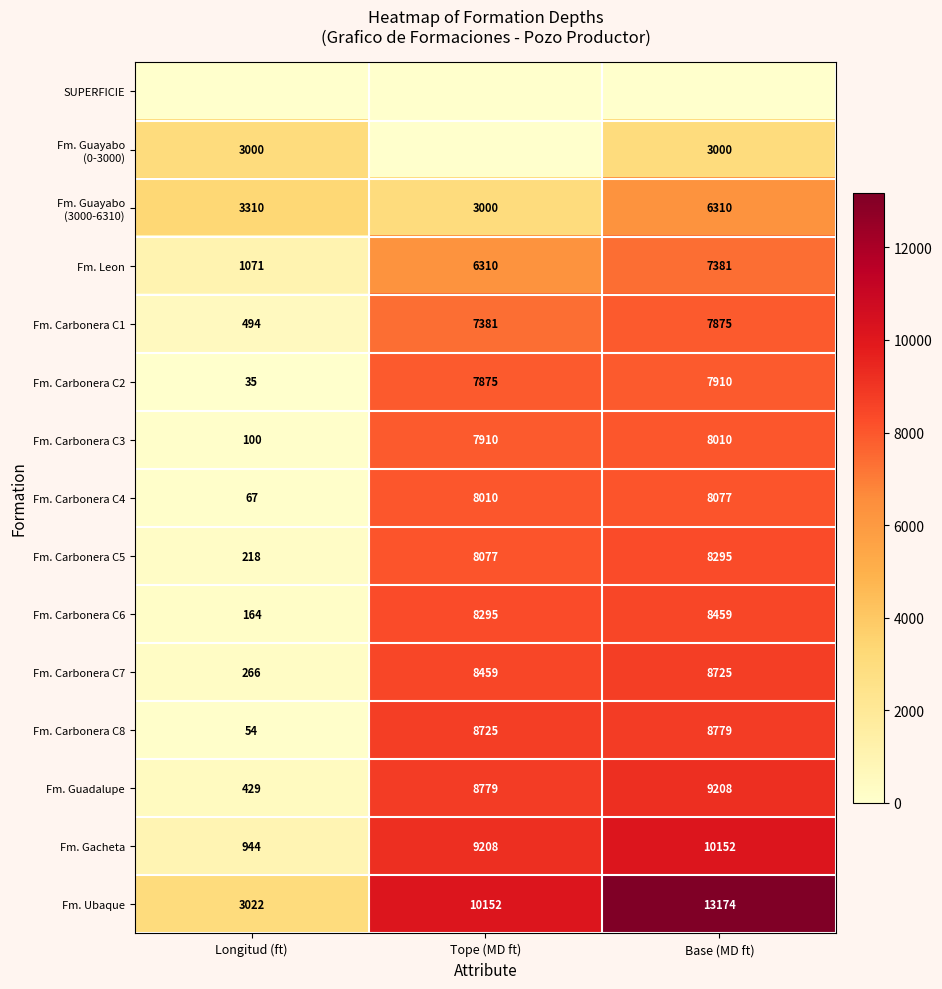

The Fm. Carbonera C8 series shows 11800 at Base (MD ft). True or false?

False